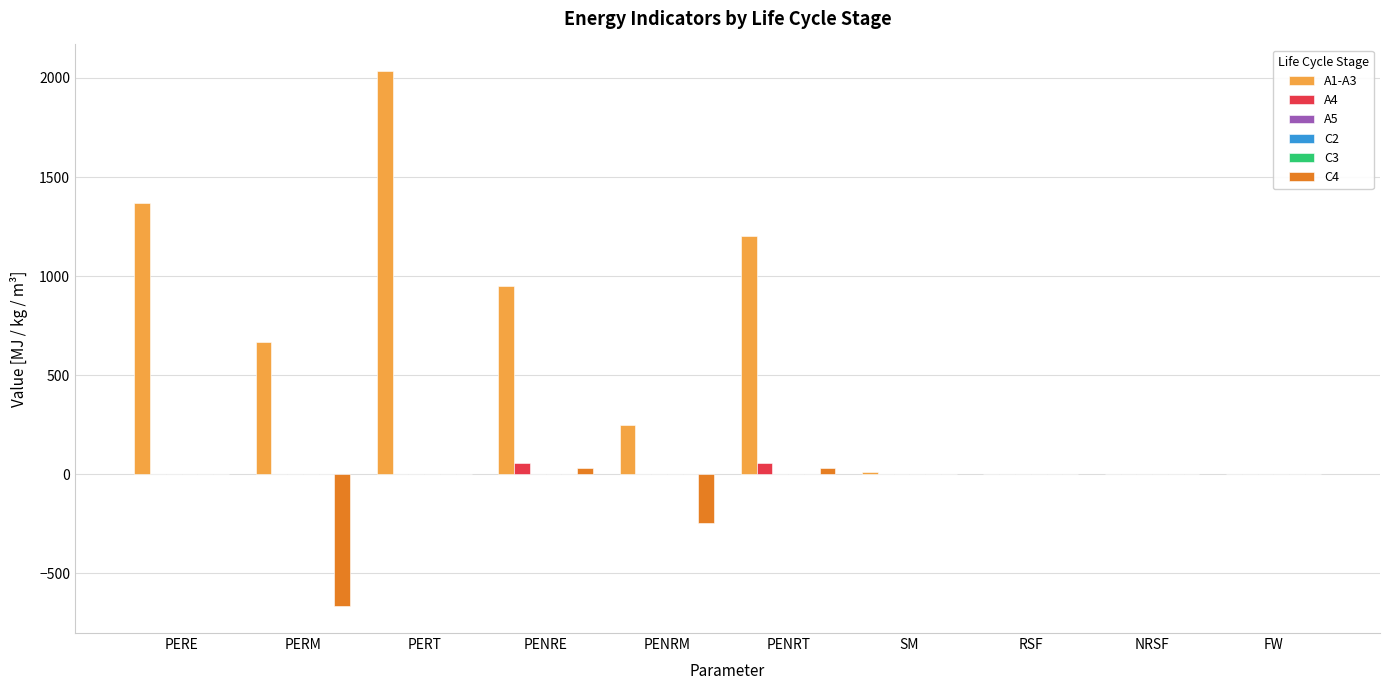

What is the difference between the C2 values at PERE and PENRE?

2.4